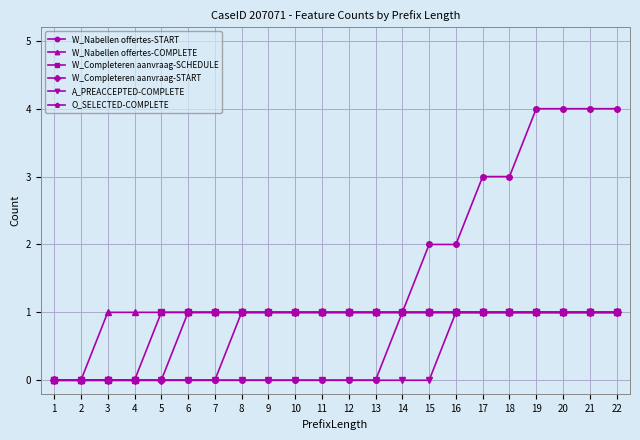

What is the difference between the second highest and minimum values in the W_Completeren aanvraag-SCHEDULE series?

1